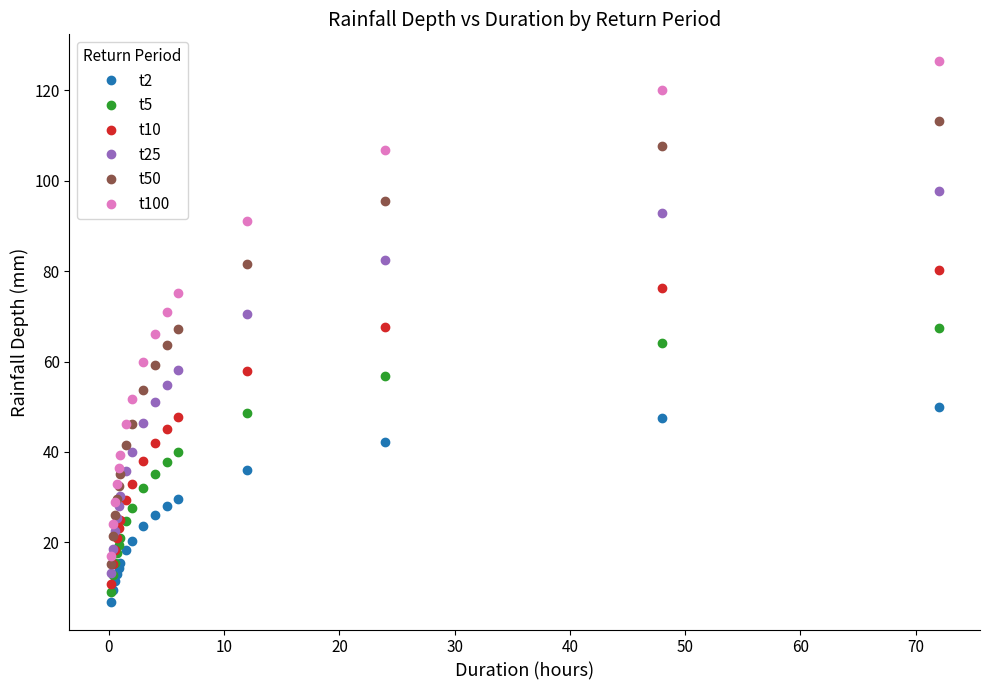

What is the value of the t50 point at the 15th from the left?

107.6